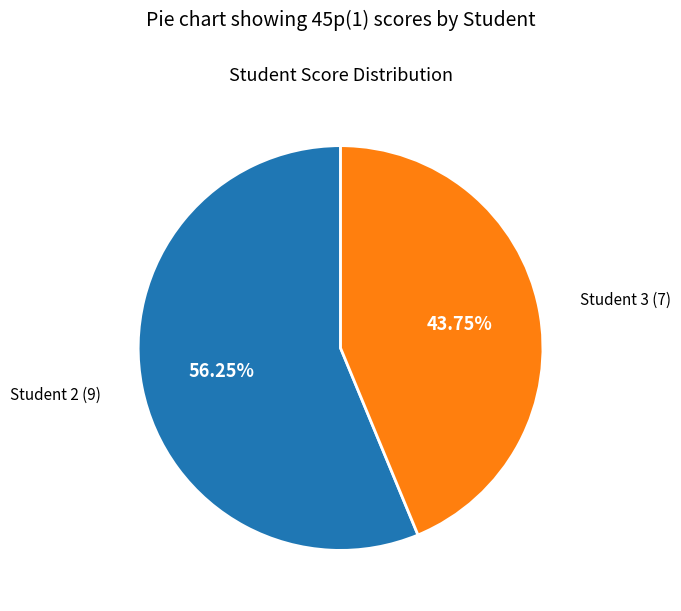

To the nearest percent, what is the combined percentage of Student 2 and Student 3?

100%